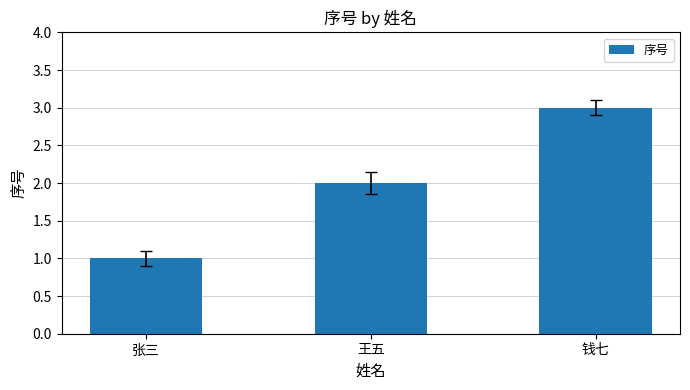

How many values are between 1 and 3?

3